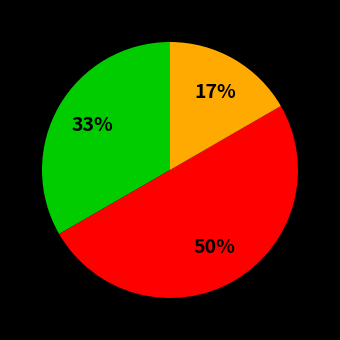

To the nearest percent, what is the average slice percentage?

33%